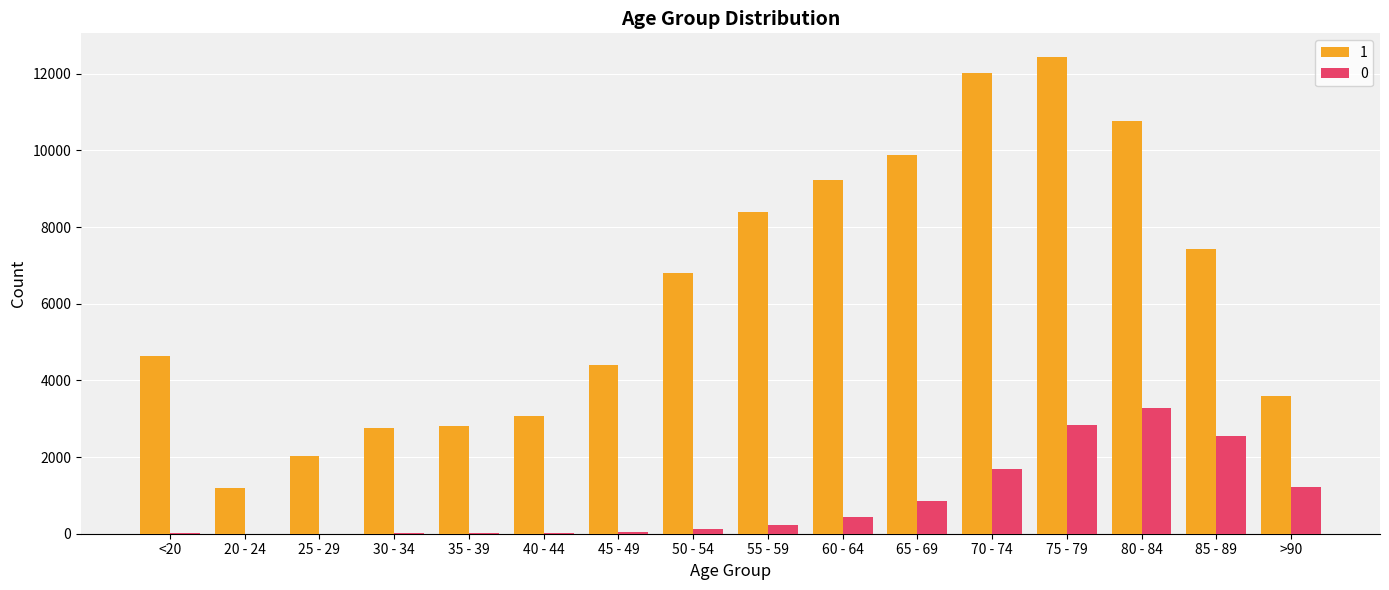

What is the average value of the 0 series?

834